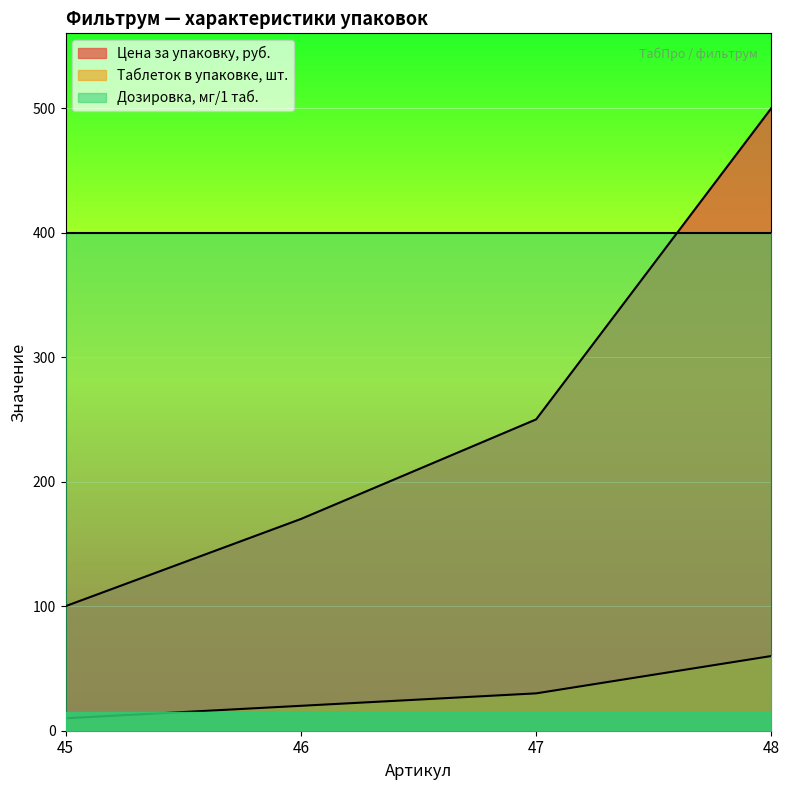

Where does the Цена за упаковку, руб. series first go above 250?

48